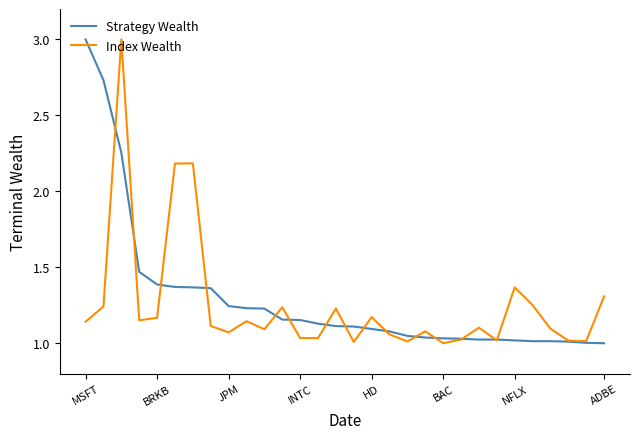

How many lines are shown in the chart?

2